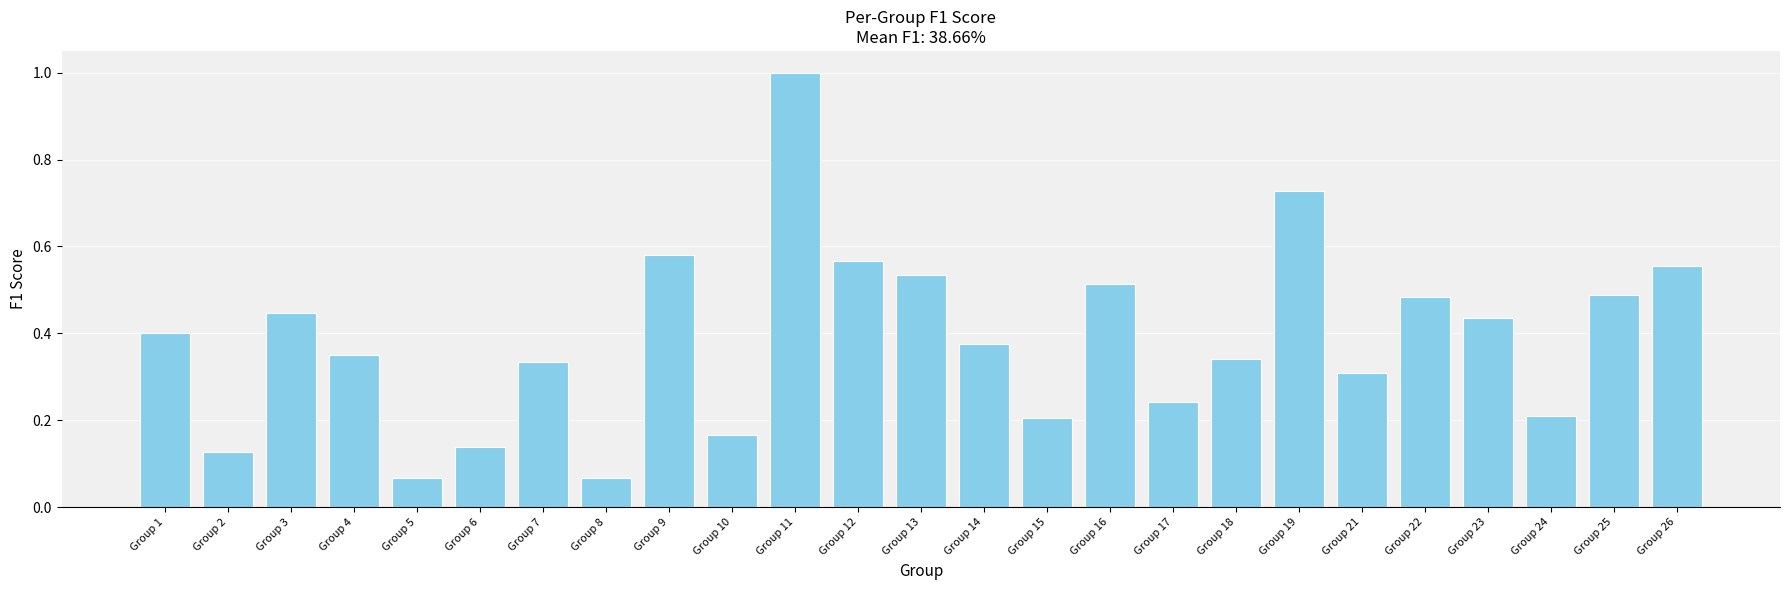

True or false: the data shows 0.8 at Group 13.

False